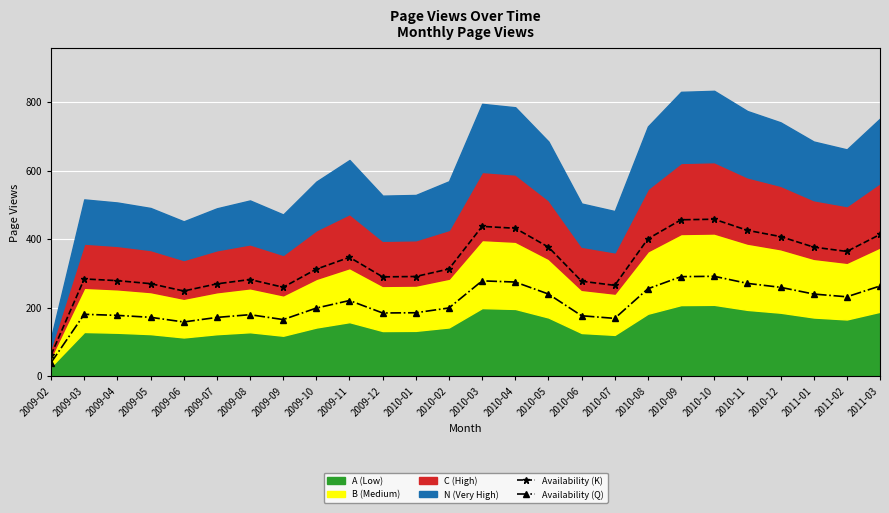

Is it true that Availability (K) equals 413.6 at 2011-03?

True